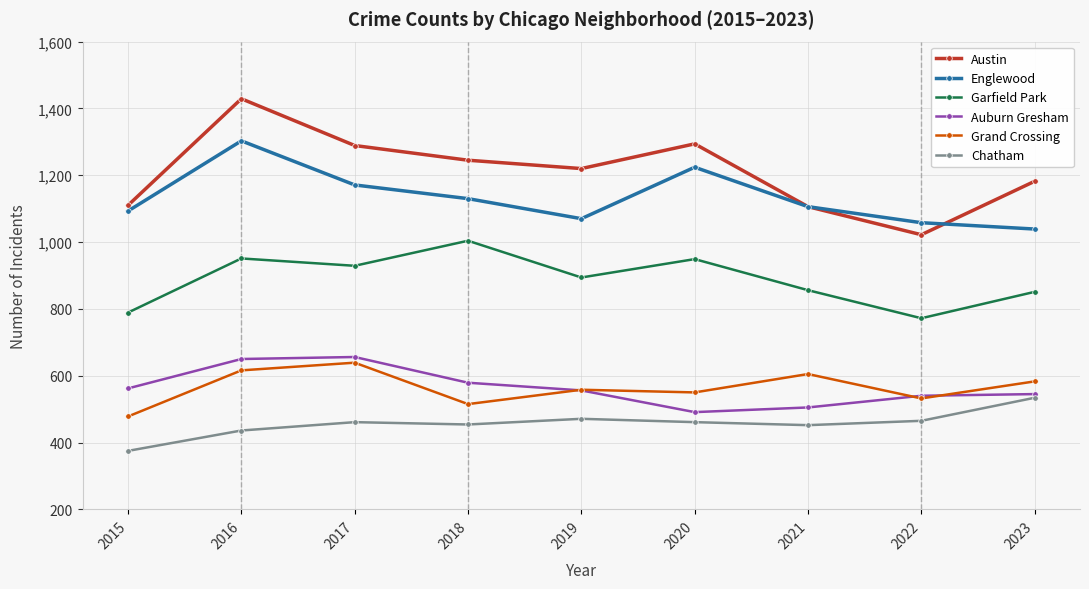

At which label is Englewood closest to 1171?

2017